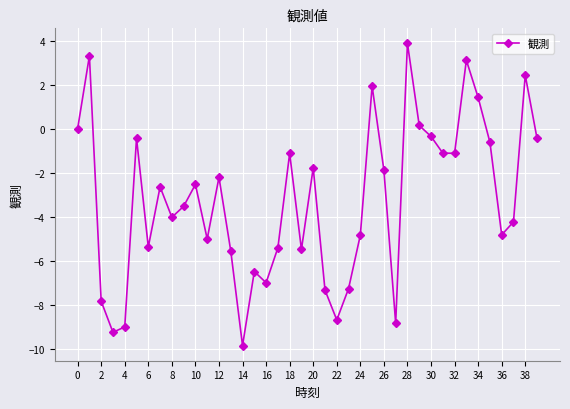

Reading left to right, what are all the values shown in this chart?

0.0	3.3	-7.8	-9.3	-9.0	-0.4	-5.4	-2.6	-4.0	-3.5	-2.5	-5.0	-2.2	-5.6	-9.9	-6.5	-7.0	-5.4	-1.1	-5.5	-1.8	-7.3	-8.7	-7.3	-4.8	1.9	-1.9	-8.8	3.9	0.1	-0.3	-1.1	-1.1	3.1	1.4	-0.6	-4.8	-4.2	2.4	-0.4